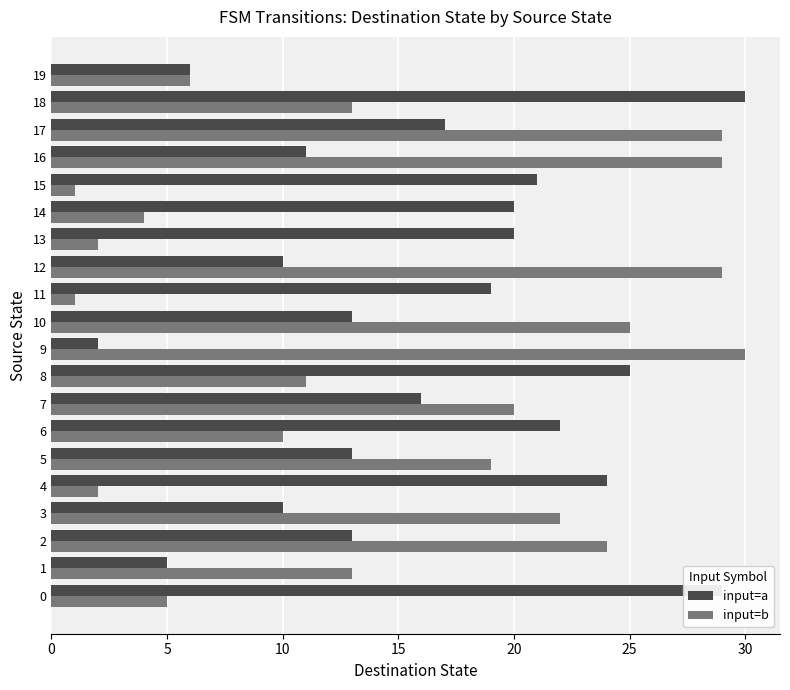

What is the total value across all series at 12?

39